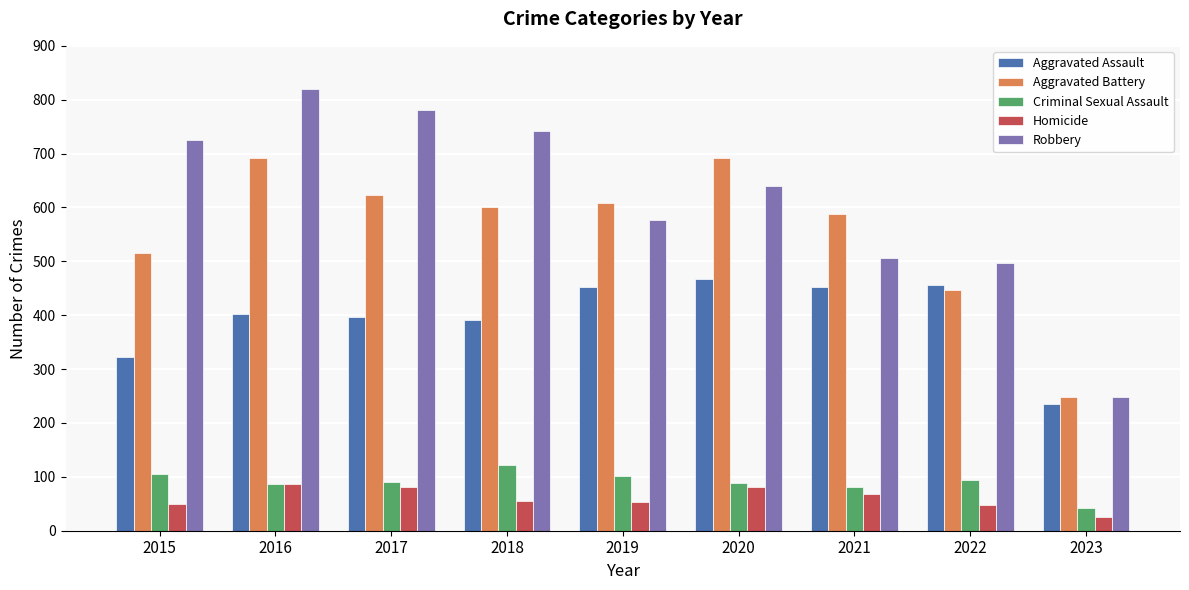

How many data points in Aggravated Assault are less than 402?

4